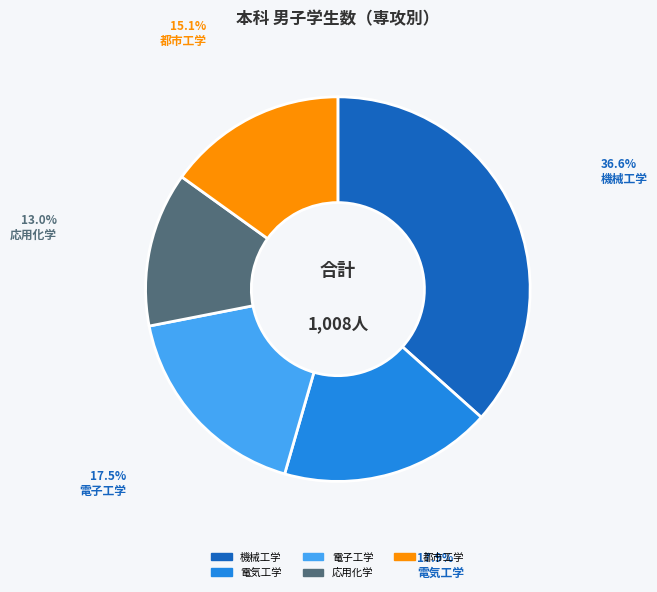

Is there a majority slice in this chart?

No